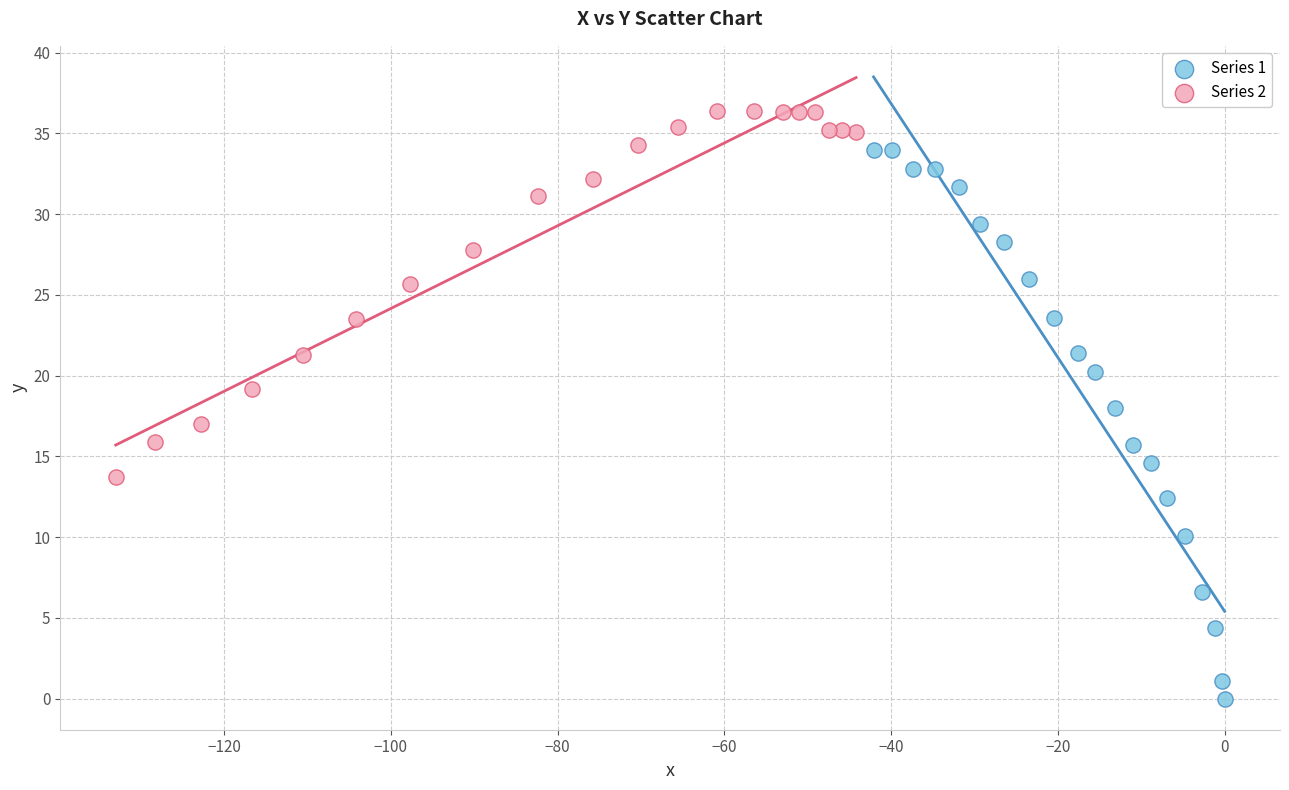

Which series has the widest spread of Y values?

Series 1